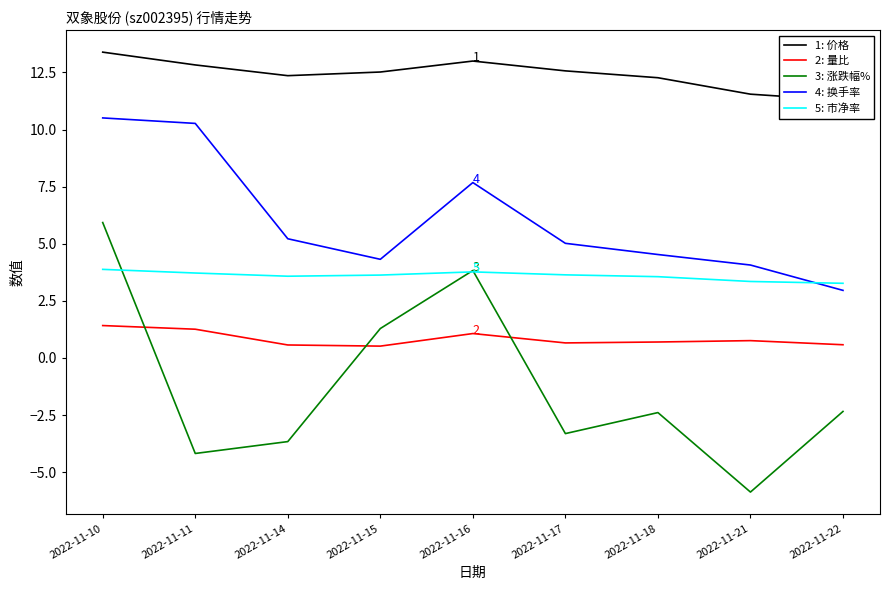

Where is the first local maximum for 3: 涨跌幅%?

2022-11-16